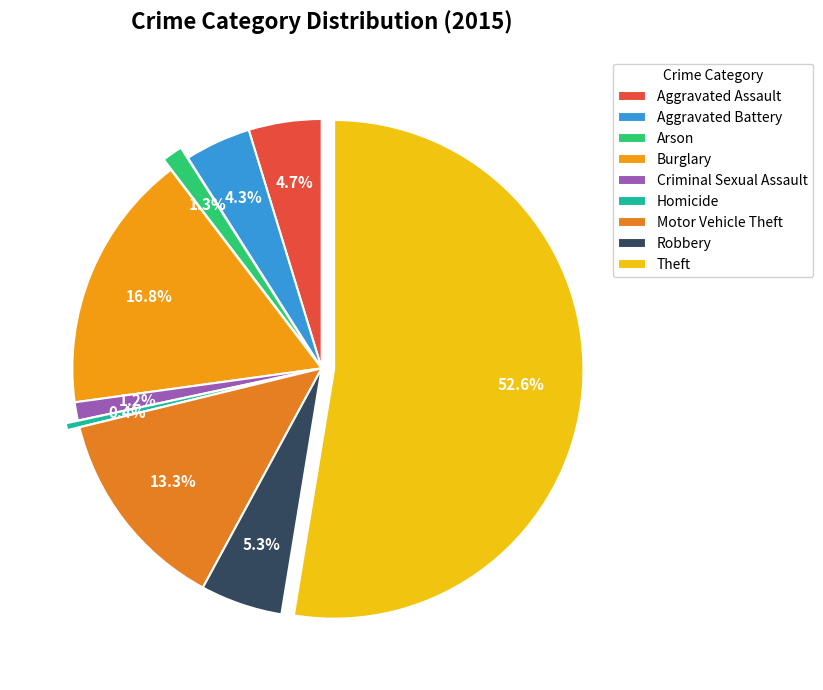

Combined, do Theft and Burglary account for over 50%?

Yes